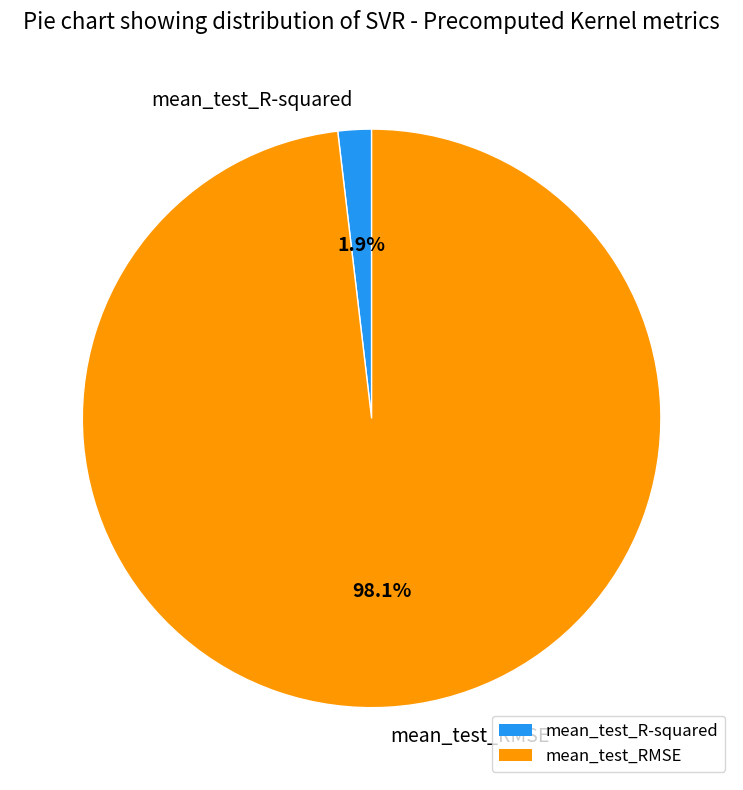

Is there a majority slice in this chart?

Yes